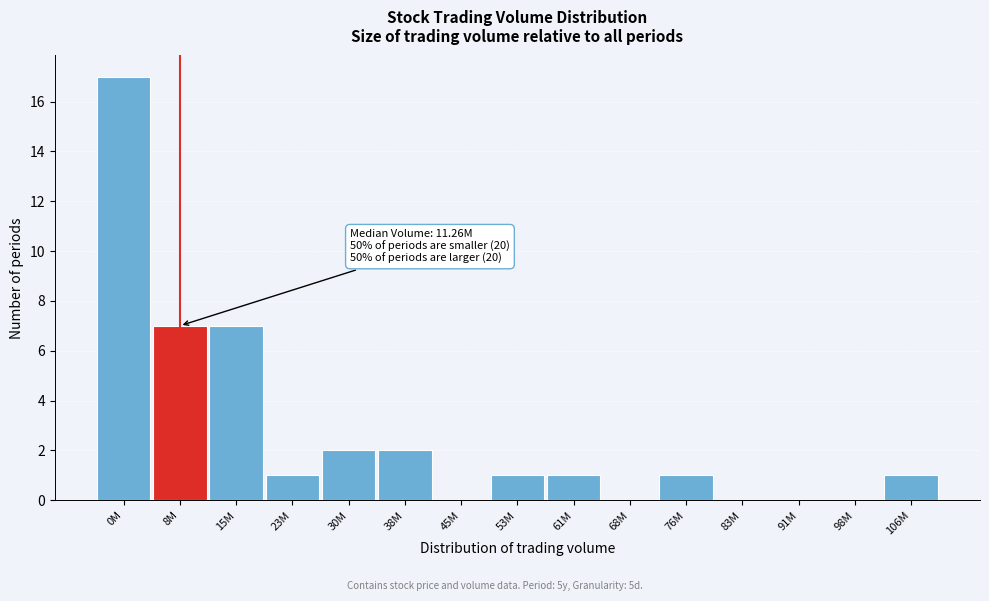

Reading right to left, list all the values displayed in this chart.

106M=1	98M=0	91M=0	83M=0	76M=1	68M=0	61M=1	53M=1	45M=0	38M=2	30M=2	23M=1	15M=7	8M=7	0M=17